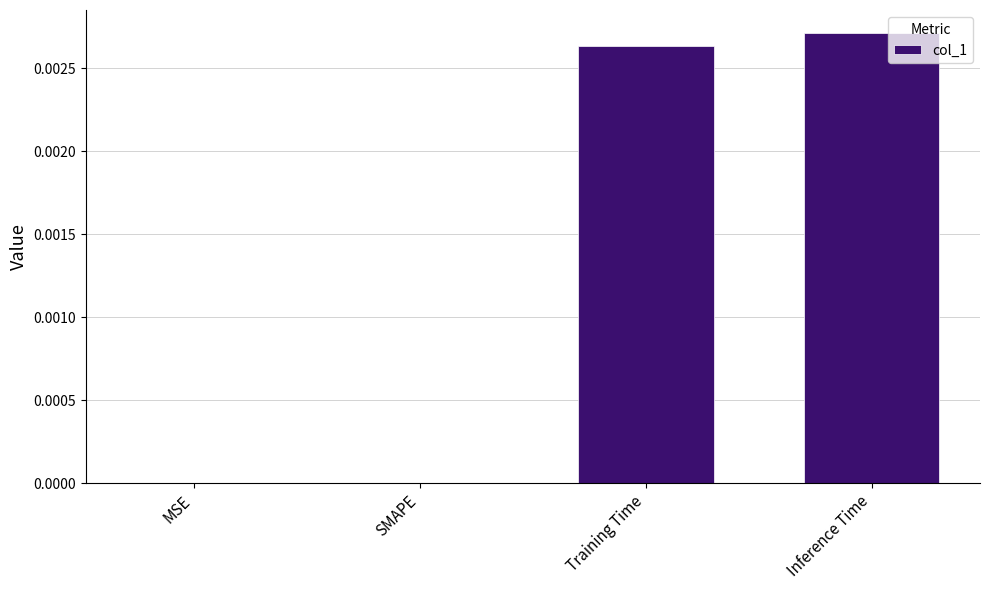

Which category has the highest value across all series?

Inference Time